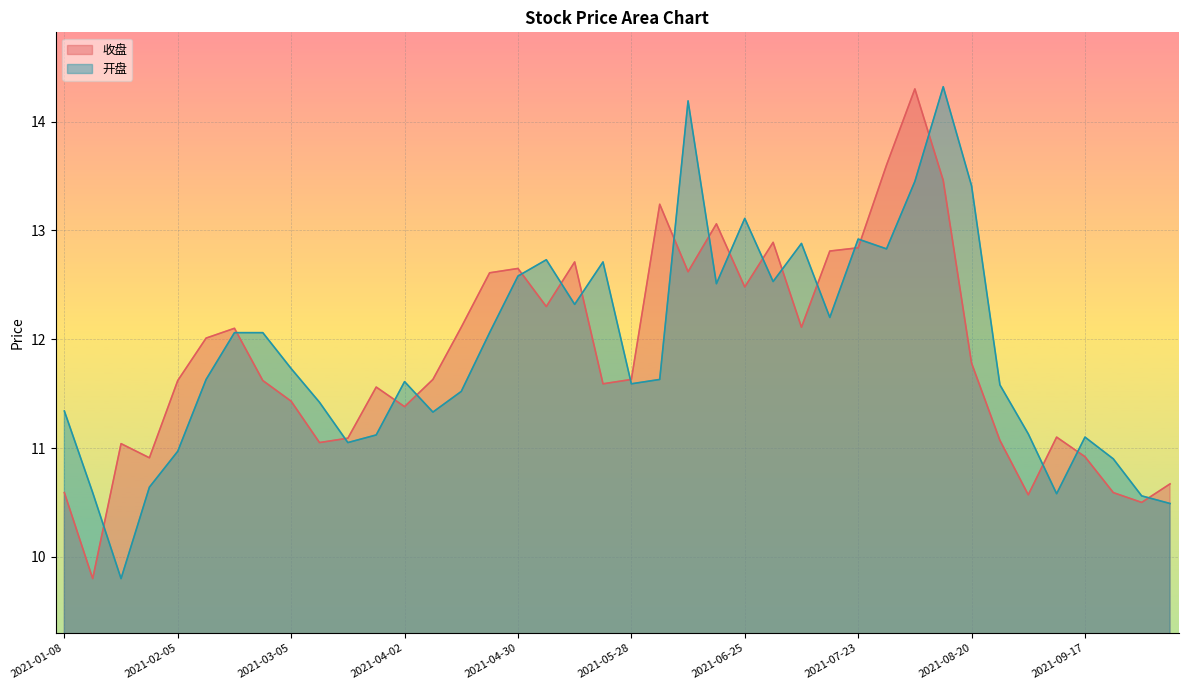

What is the label of the 34th point from the left?

2021-08-27